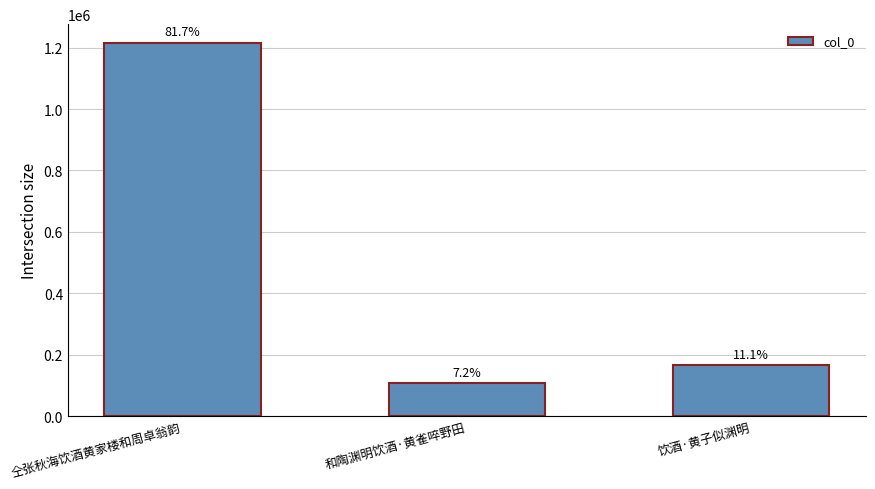

What is the smallest value displayed?

107035